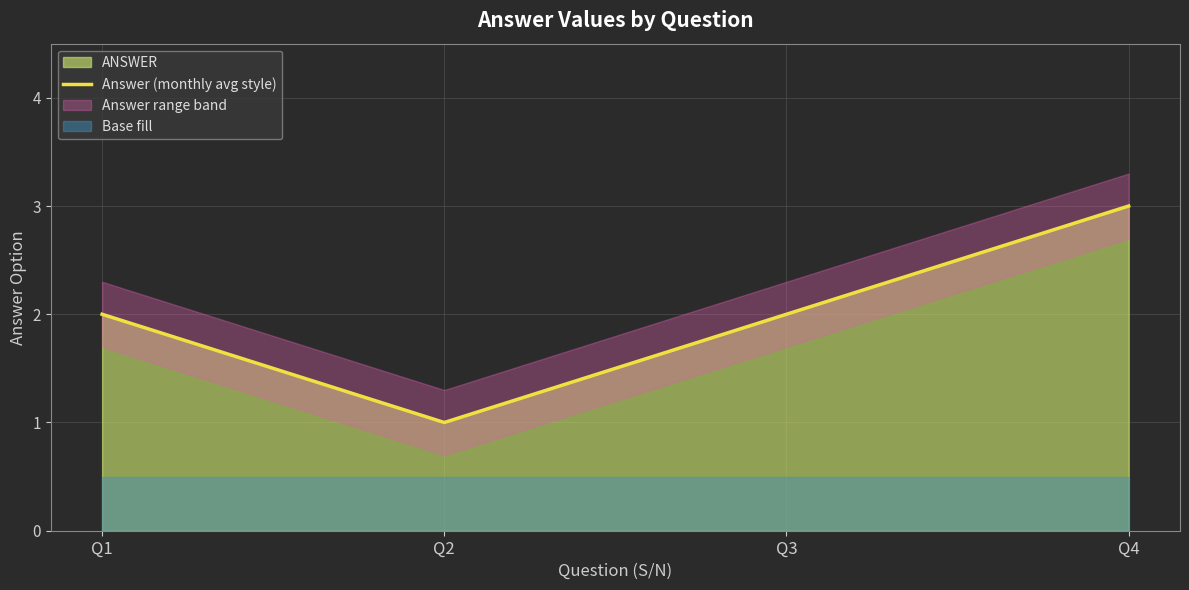

List the labels in order of value, largest first.

Q4, Q1, Q3, Q2